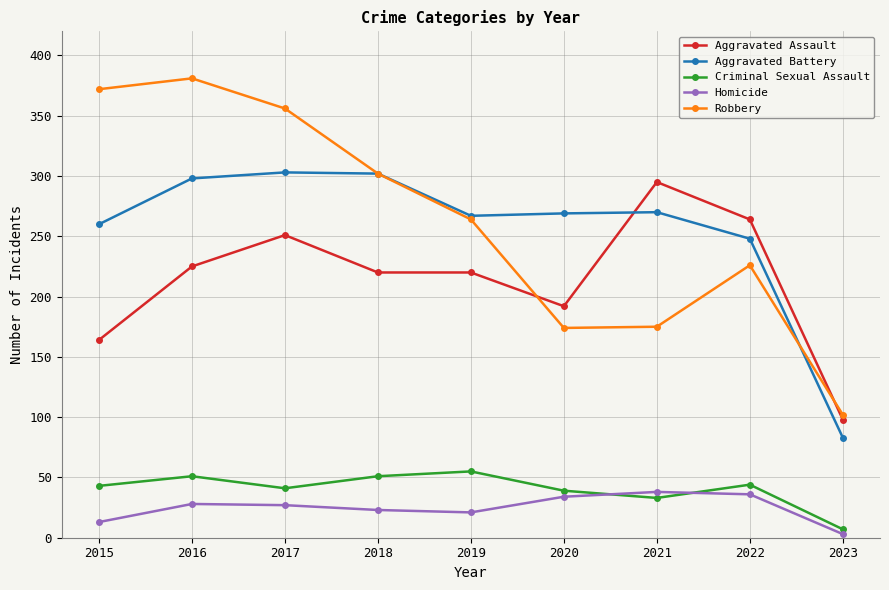

What is the spread (max minus min) of values at 2019?

246